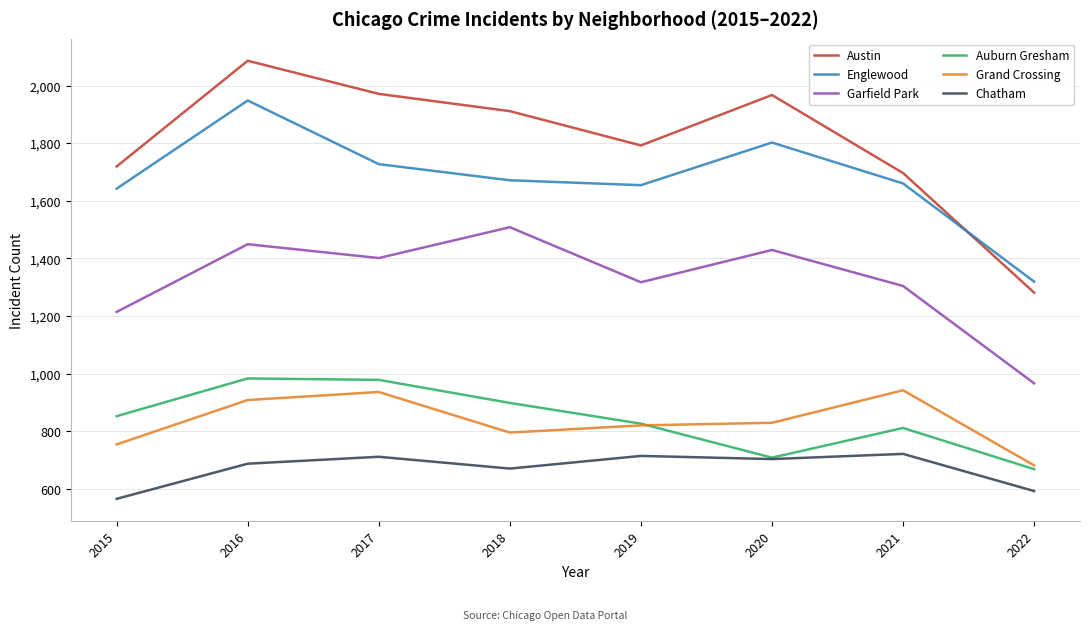

Where is the first local maximum for Englewood?

2016